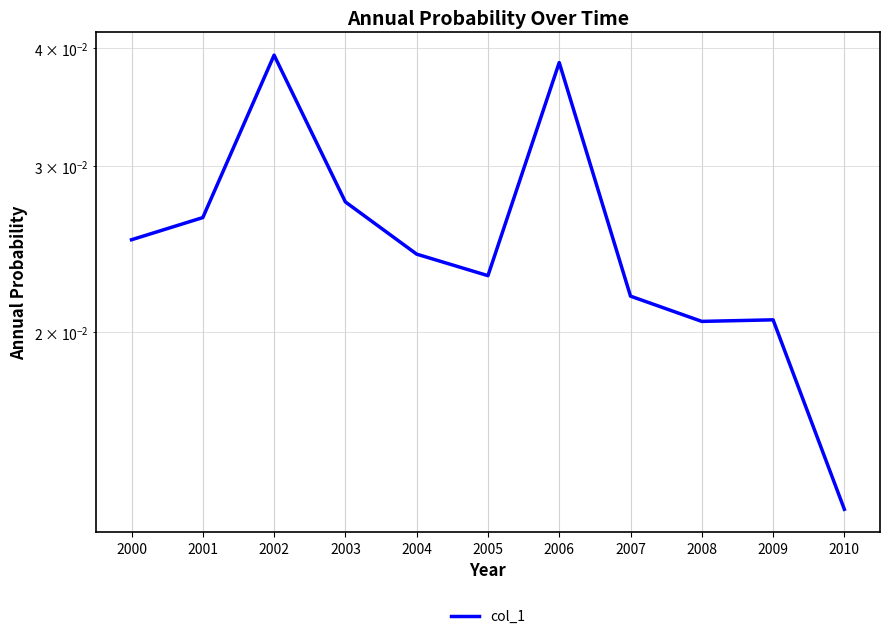

Does the chart display data point markers on the line(s)?

No